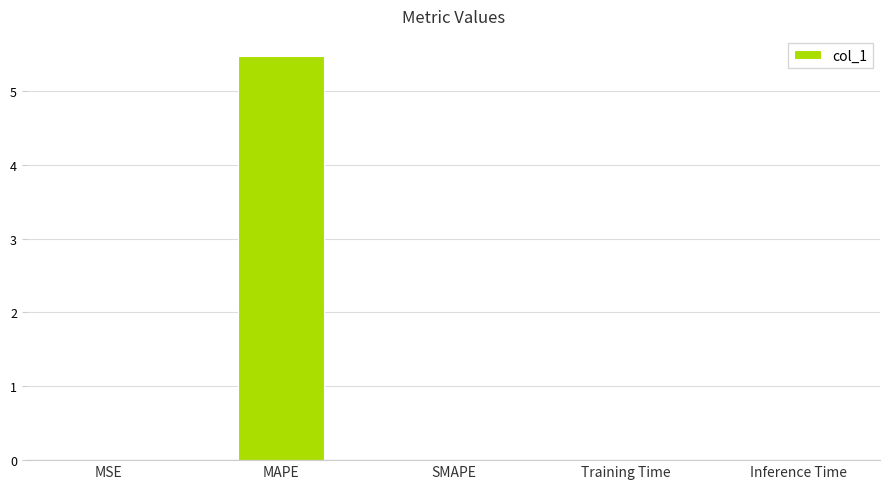

What is the sum of all values?

5.5